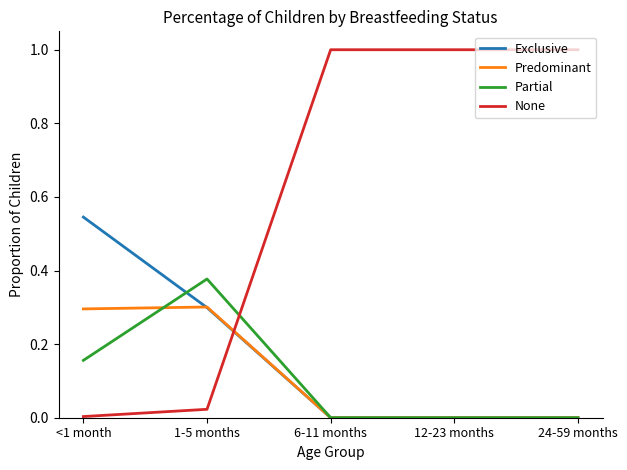

What is the average value of the Predominant series?

0.1